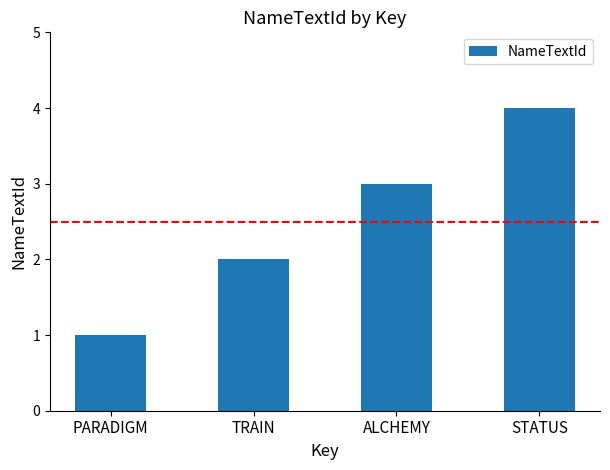

Rank the categories by value from highest to lowest.

STATUS, ALCHEMY, TRAIN, PARADIGM